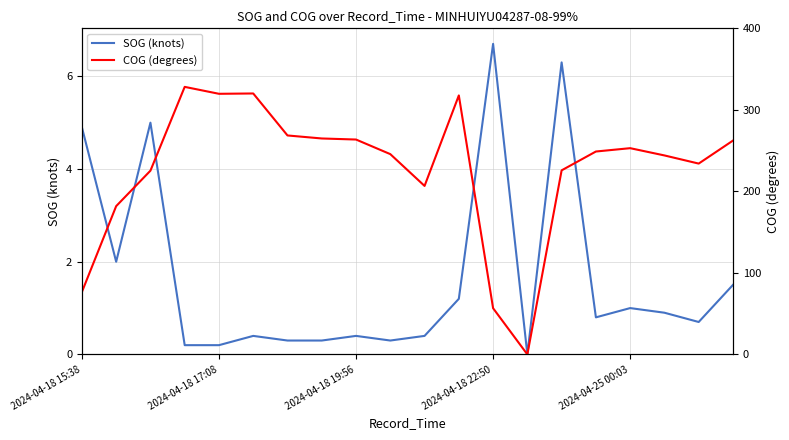

What is the label of the 20th point from the right?

2024-04-18 15:38